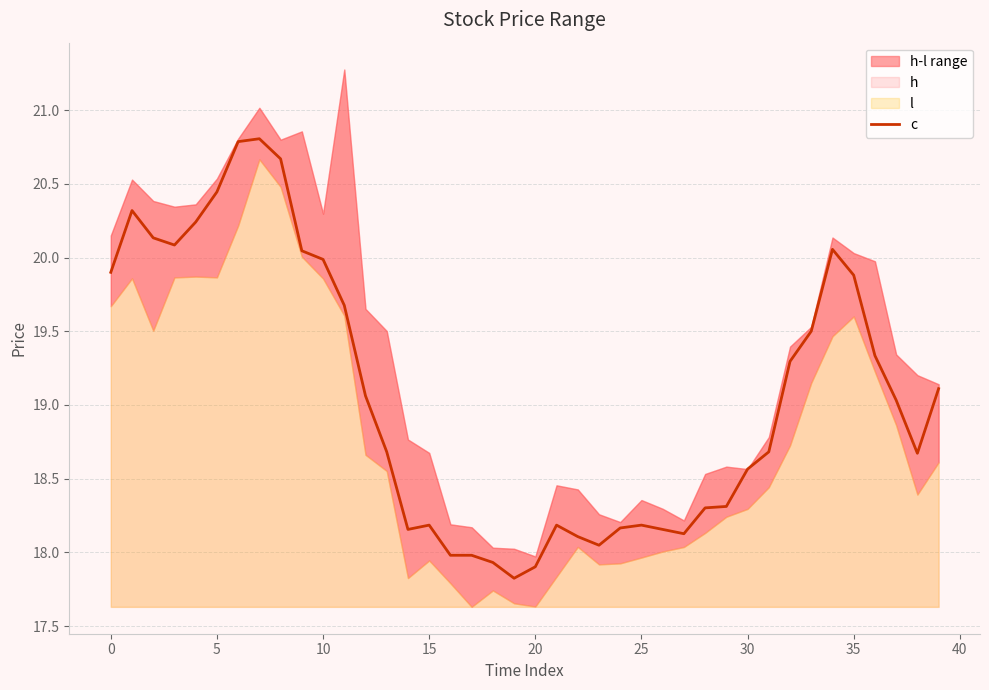

What is the value of the 38th point from the left?

19.0